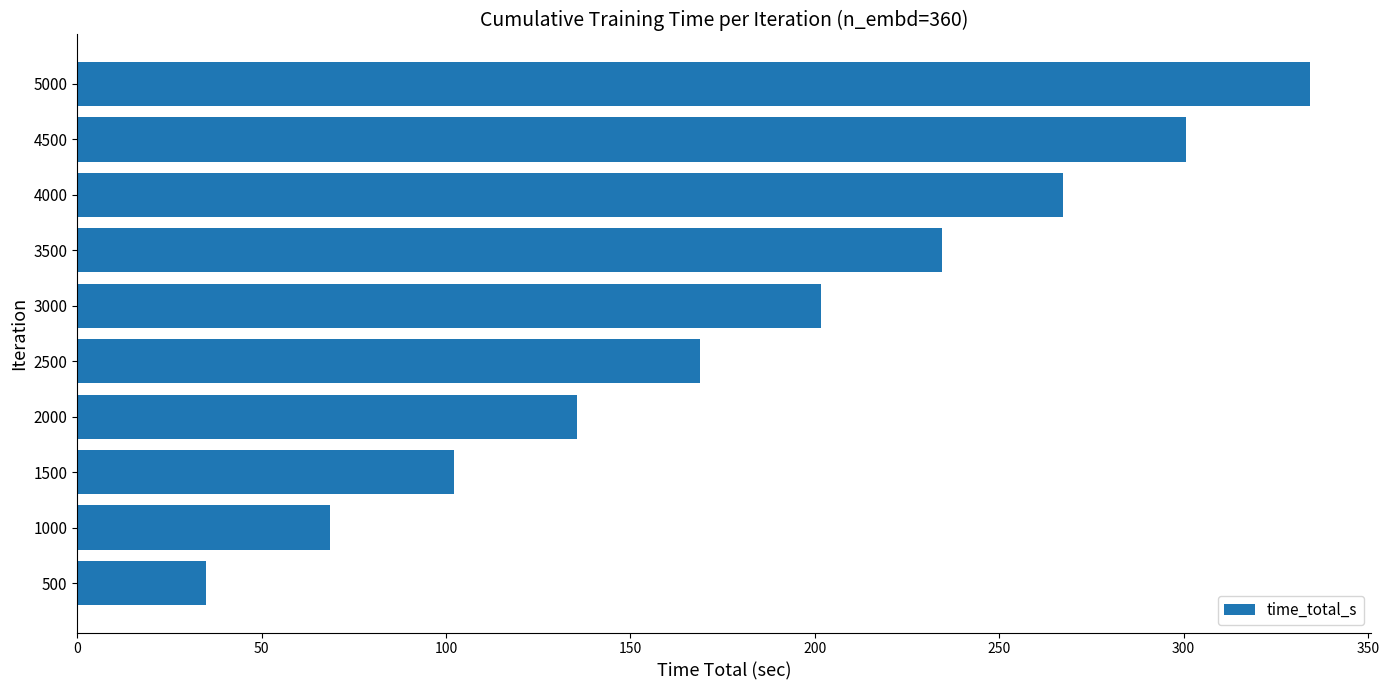

What is the difference between the maximum and second lowest values?

265.7